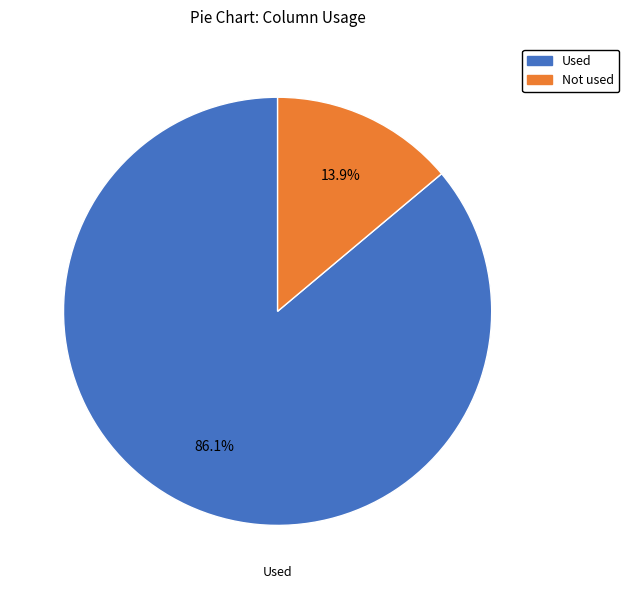

To the nearest percent, what percentage of the pie is Used?

86%